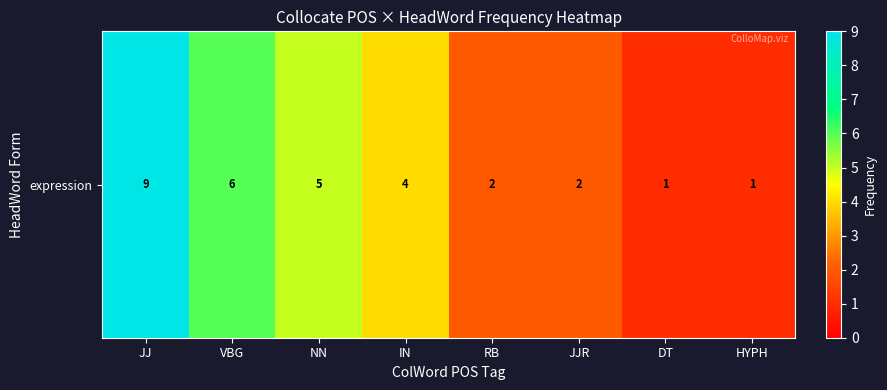

Approximately how many times larger is the value at IN compared to VBG?

0.7